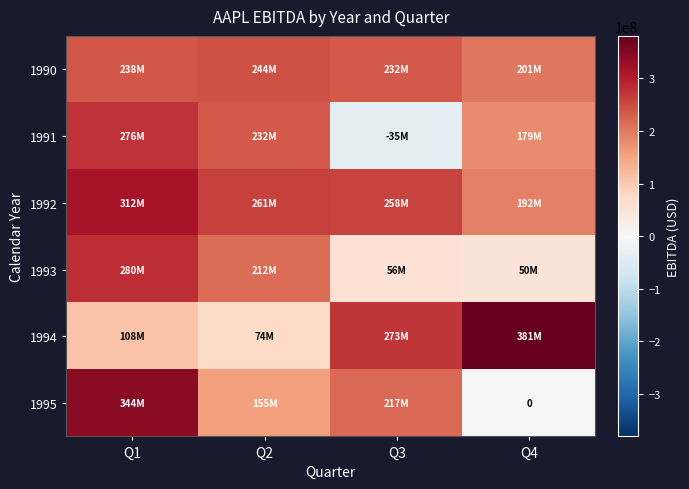

Between Q4 and Q2, which is larger?

Q2